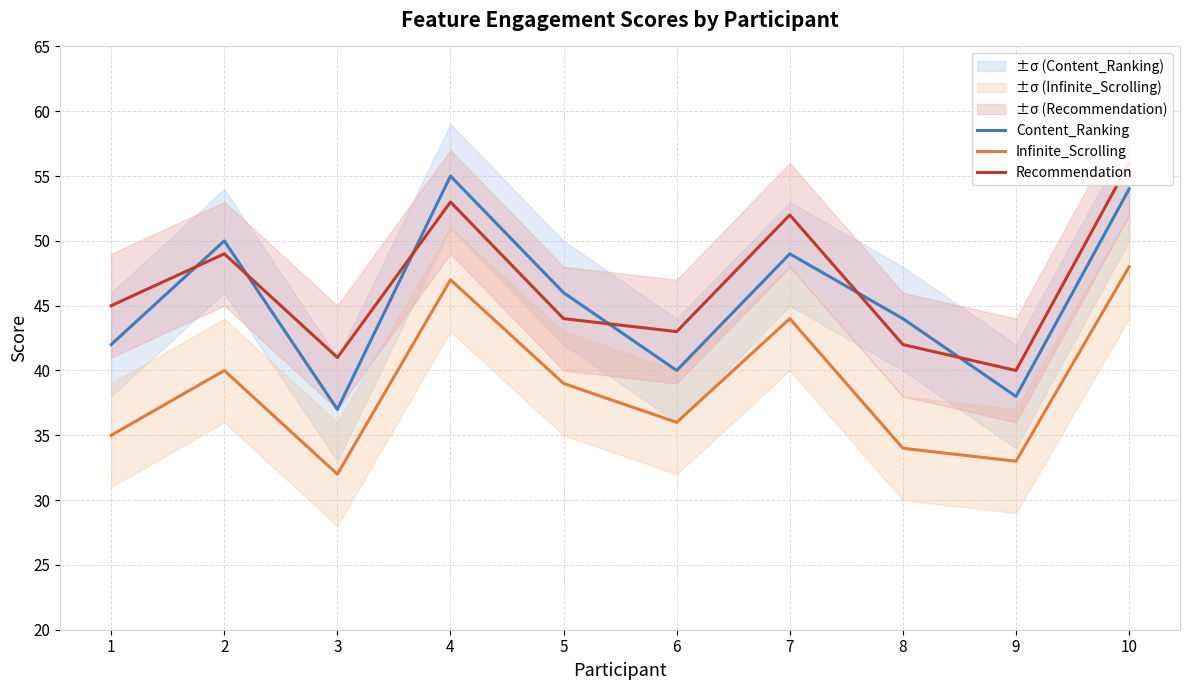

At which label does Content_Ranking first exceed 46?

2